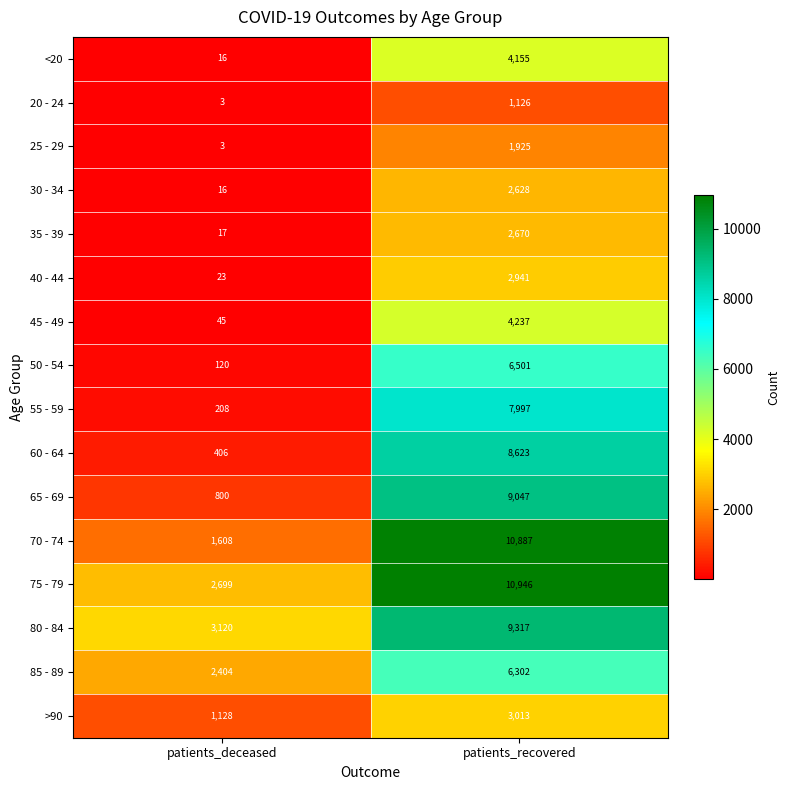

Is it true that 65 - 69 equals 14755 at patients_recovered?

False